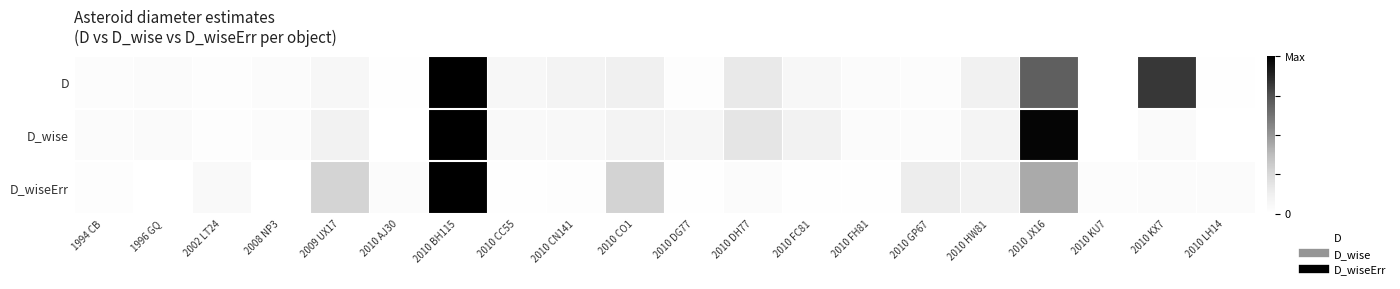

Reading left to right, what are all the values shown in this chart?

D: 1994 CB=0.0	1996 GQ=0.0	2002 LT24=0.0	2008 NP3=0.0	2009 UX17=0.1	2010 AJ30=0.0	2010 BH115=1.0	2010 CC55=0.1	2010 CN141=0.1	2010 CO1=0.1	2010 DG77=0.0	2010 DH77=0.2	2010 FC81=0.1	2010 FH81=0.0	2010 GP67=0.0	2010 HW81=0.1	2010 JX16=0.7	2010 KU7=0.0	2010 KX7=0.8	2010 LH14=0.0
D_wise: 1994 CB=0.0	1996 GQ=0.0	2002 LT24=0.0	2008 NP3=0.0	2009 UX17=0.1	2010 AJ30=0.0	2010 BH115=1.0	2010 CC55=0.0	2010 CN141=0.1	2010 CO1=0.1	2010 DG77=0.1	2010 DH77=0.2	2010 FC81=0.1	2010 FH81=0.0	2010 GP67=0.0	2010 HW81=0.1	2010 JX16=1.0	2010 KU7=0.0	2010 KX7=0.0	2010 LH14=0.0
D_wiseErr: 1994 CB=0.0	1996 GQ=0.0	2002 LT24=0.0	2008 NP3=0.0	2009 UX17=0.3	2010 AJ30=0.0	2010 BH115=1.0	2010 CC55=0.0	2010 CN141=0.0	2010 CO1=0.3	2010 DG77=0.0	2010 DH77=0.0	2010 FC81=0.0	2010 FH81=0.0	2010 GP67=0.1	2010 HW81=0.1	2010 JX16=0.4	2010 KU7=0.0	2010 KX7=0.0	2010 LH14=0.0